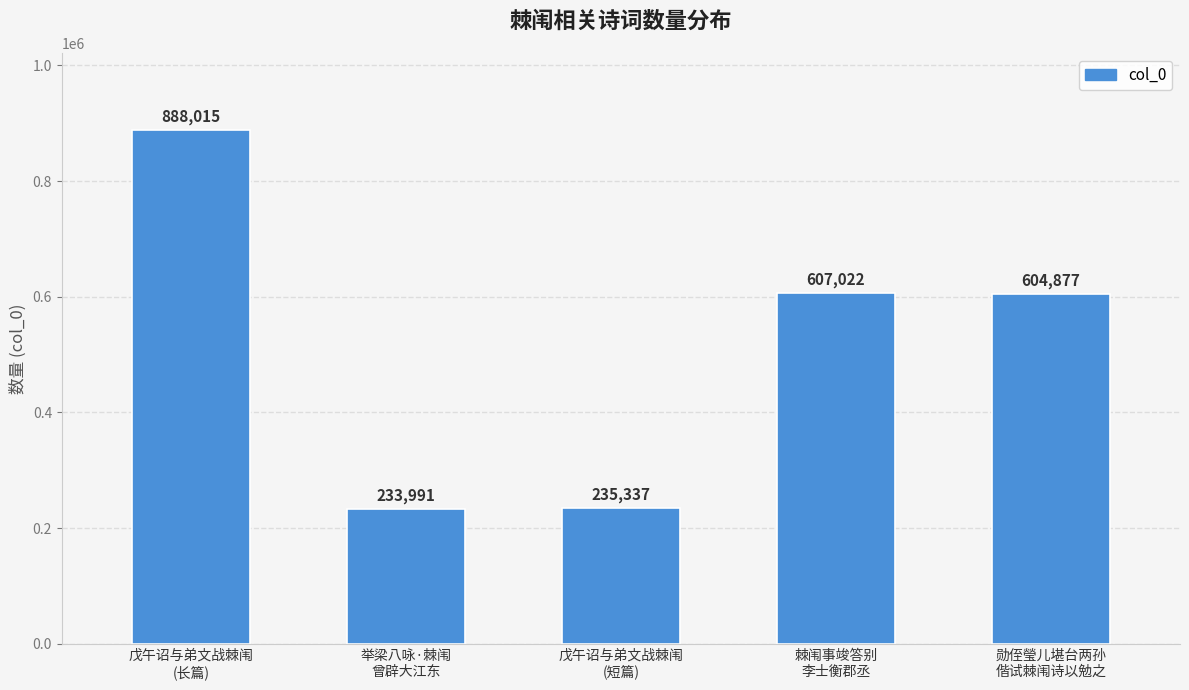

What is the sum of all values?

2569242